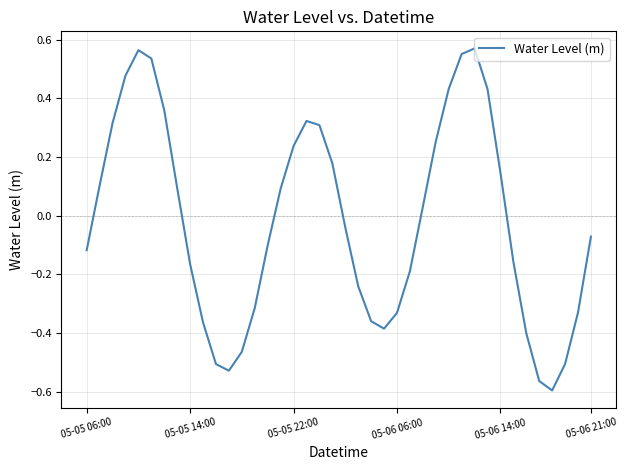

How many categories are shown in the chart?

40